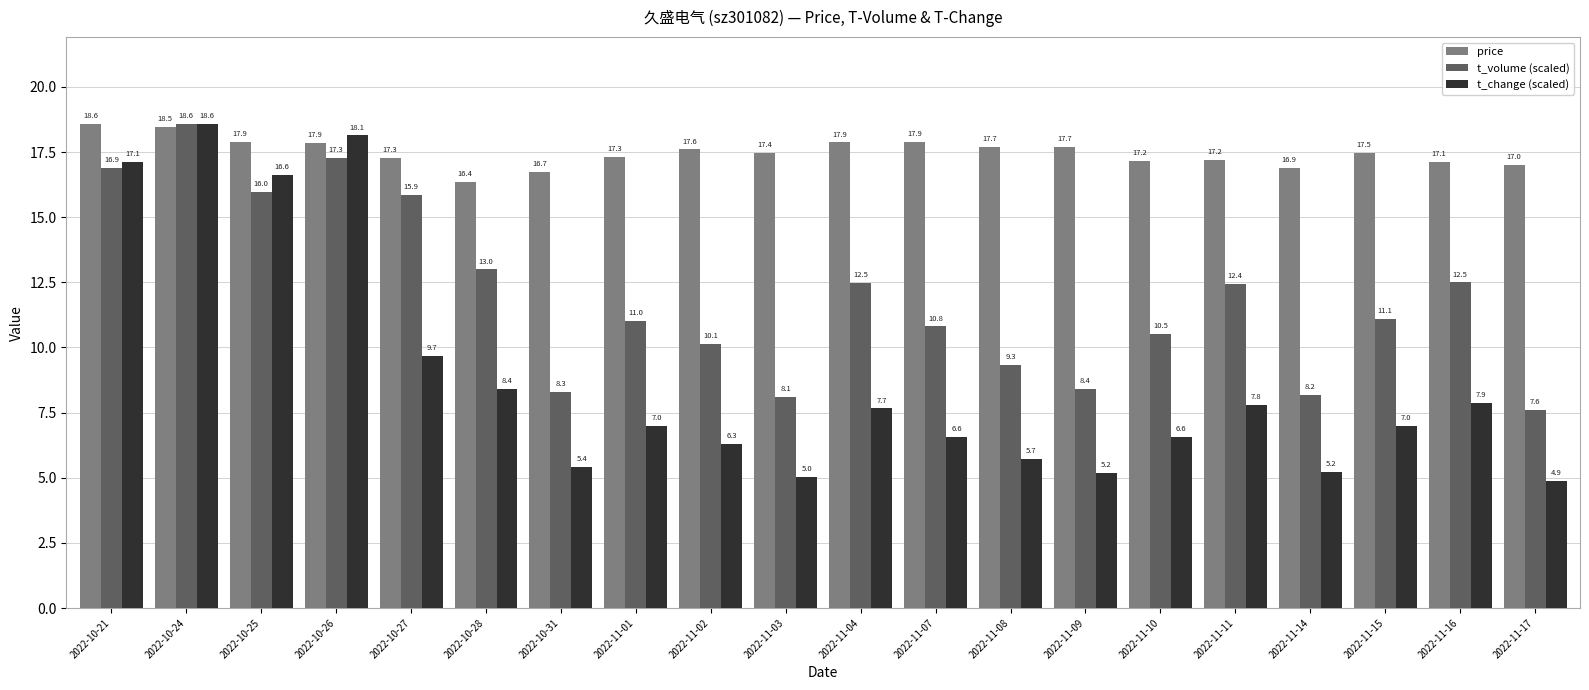

At 2022-11-15, list the series in order from largest to smallest.

price, t_volume (scaled), t_change (scaled)